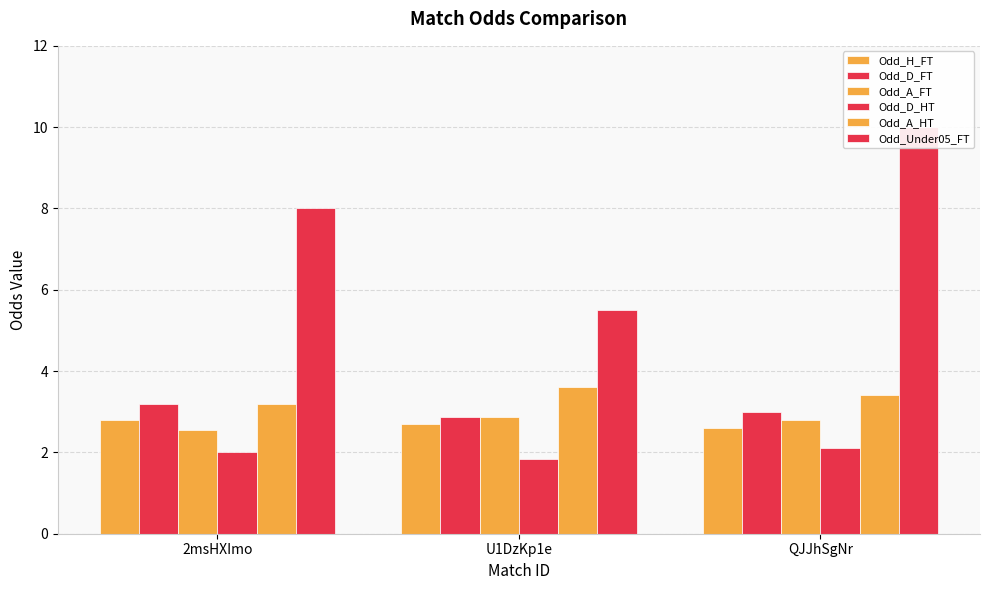

How many Odd_D_FT values are between 2 and 3?

2